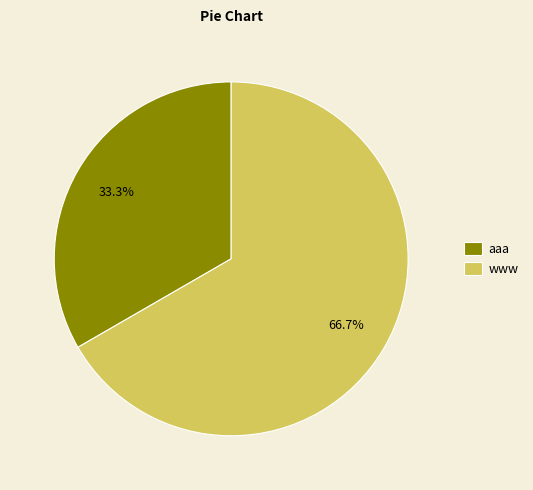

True or false: www accounts for 78% of the total.

False